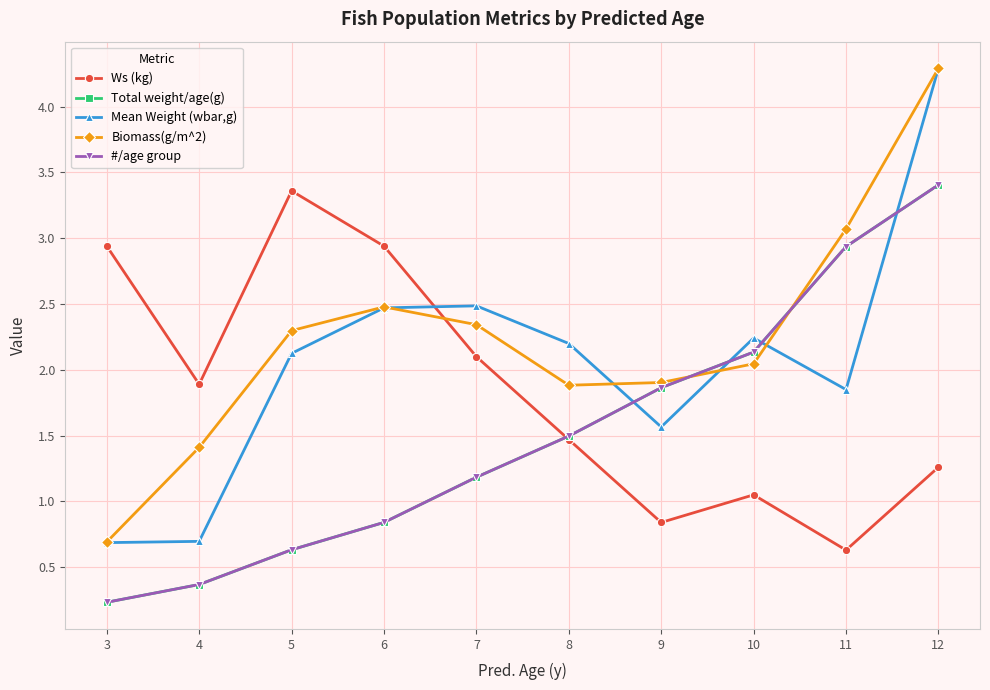

Does the chart have visible grid lines?

Yes